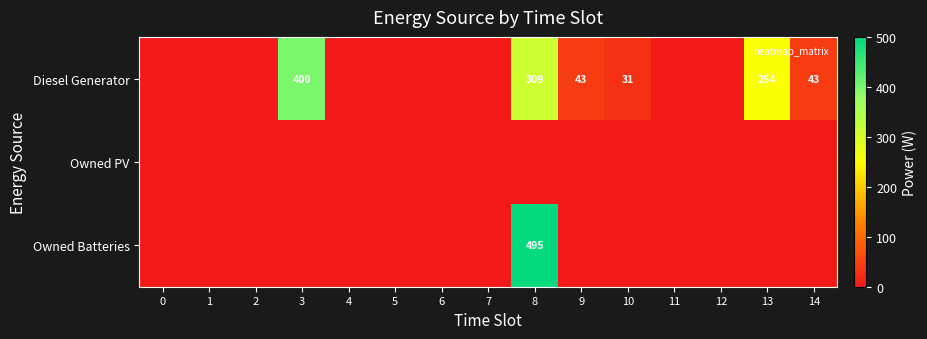

List the series in order of their peak value, lowest first.

Owned PV, Diesel Generator, Owned Batteries